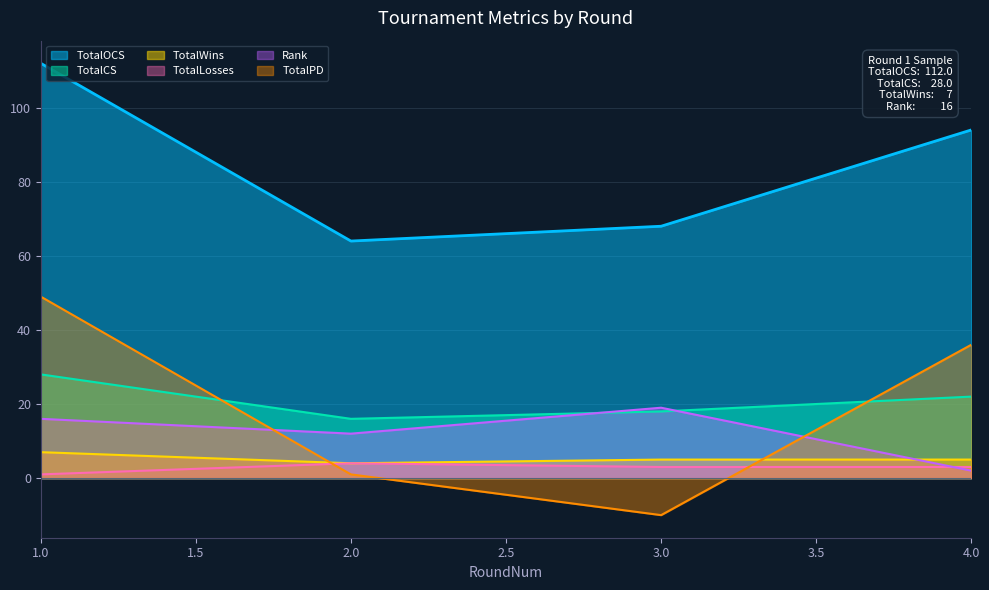

Which category has the highest value in the TotalCS series?

1.0